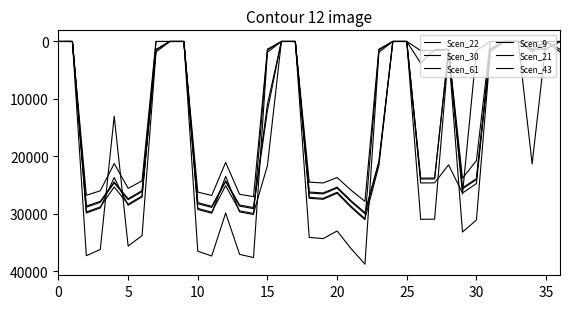

Does the chart have visible grid lines?

No